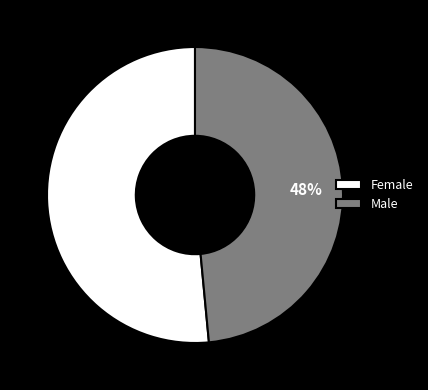

To the nearest percent, what portion does Female represent?

52%